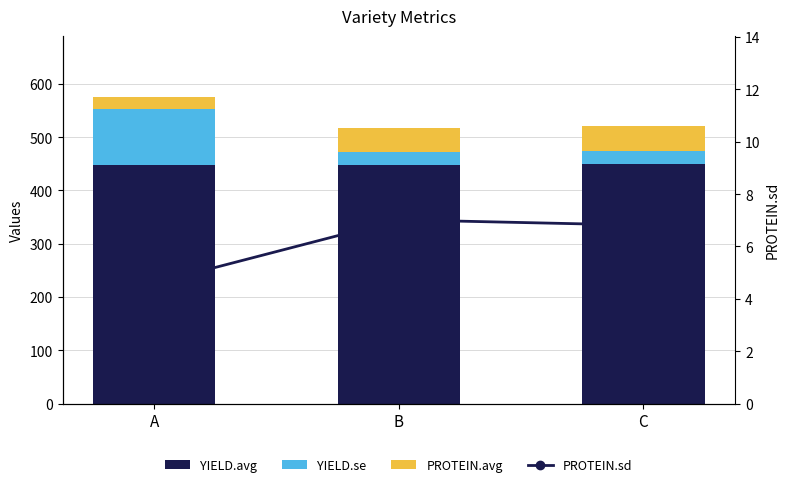

What is the spread (max minus min) of values at B?

441.5